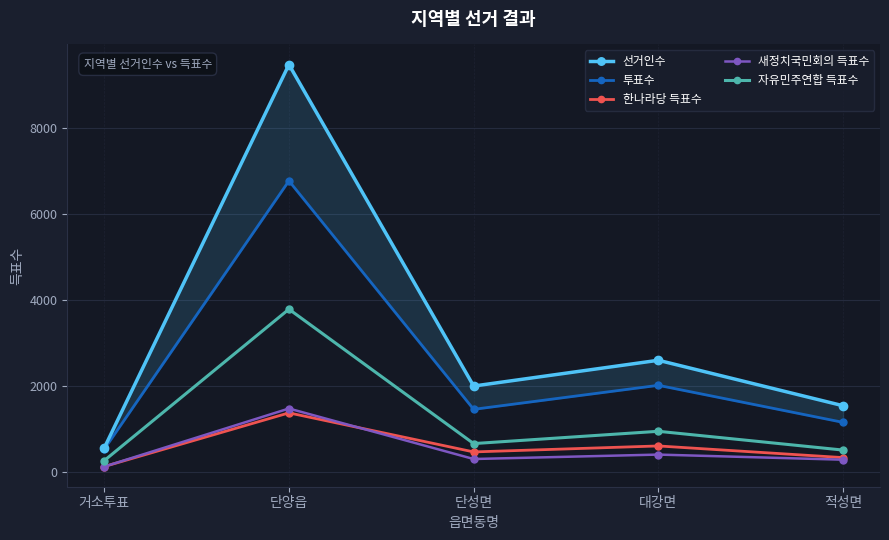

Where is 한나라당 득표수 nearest to the value 746?

대강면